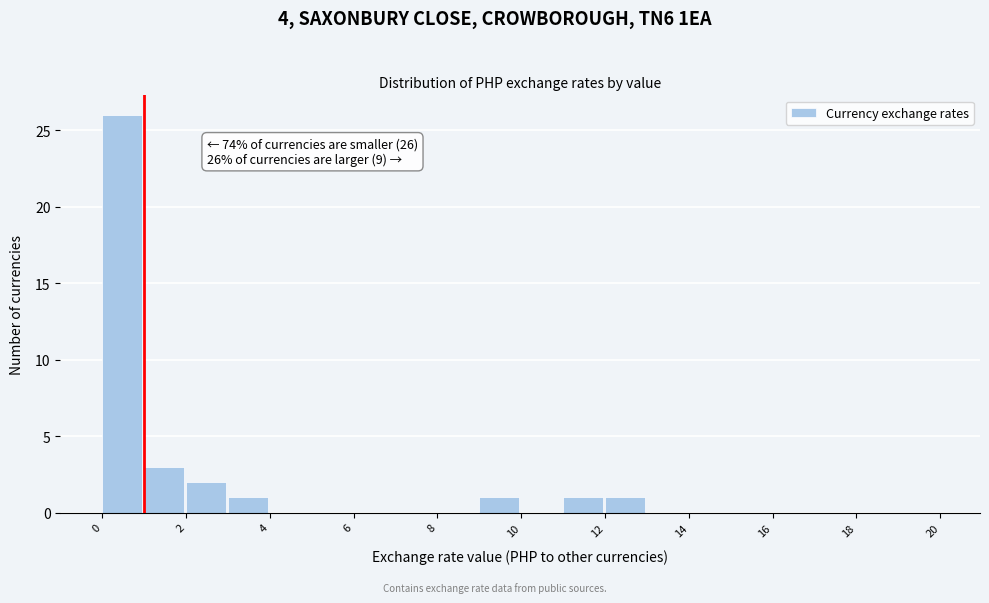

Over which range of the x-axis is the bar tallest?

0 to 1